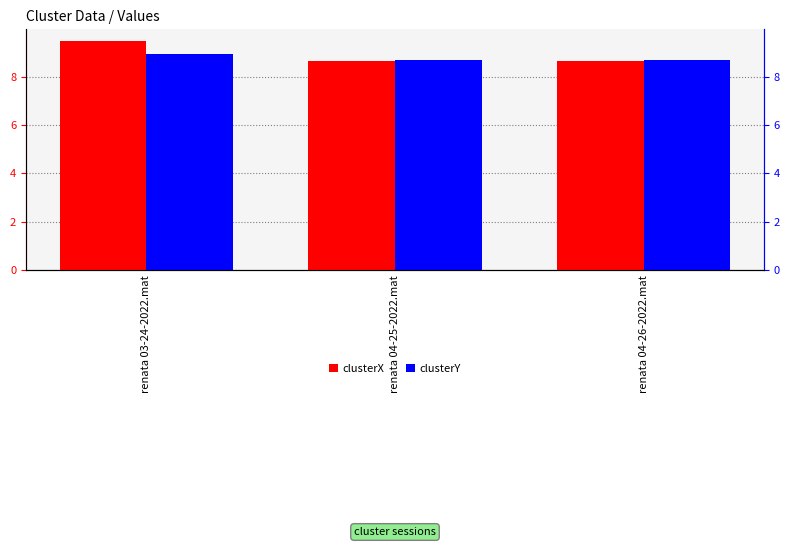

Rank the series by their average value, from highest to lowest.

clusterX, clusterY